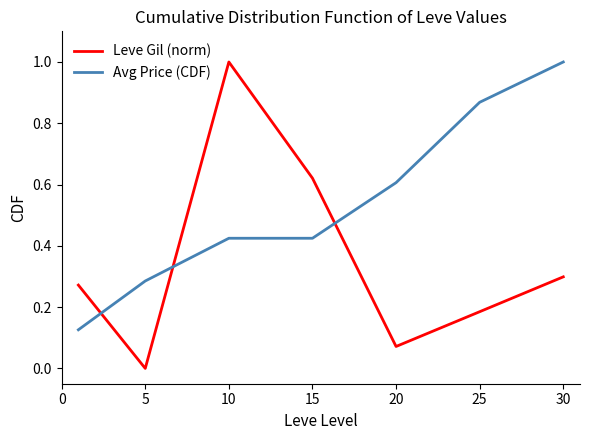

What is the greatest value displayed?

1.0